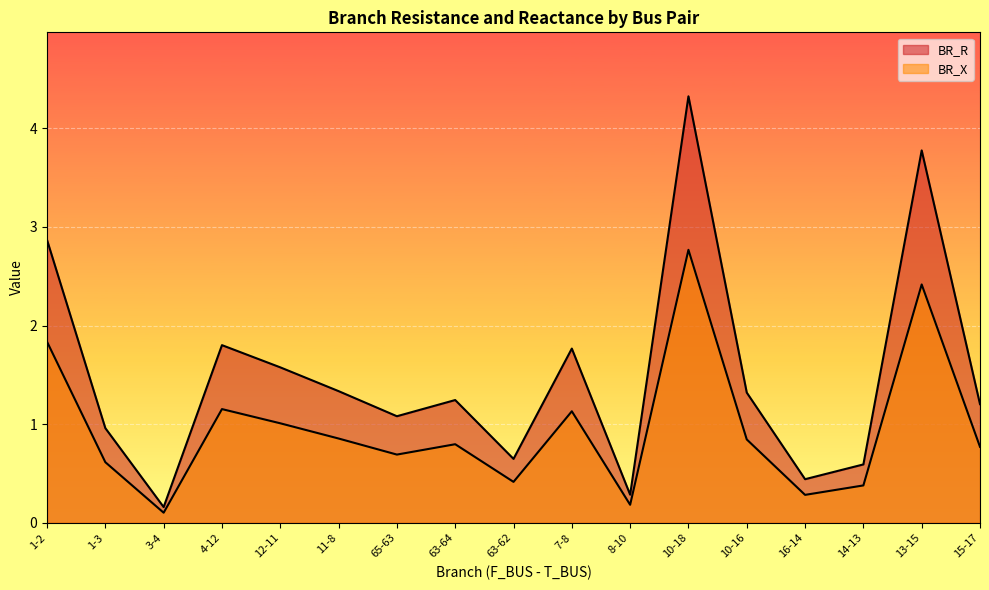

At which category does the chart reach its peak across all series?

10-18